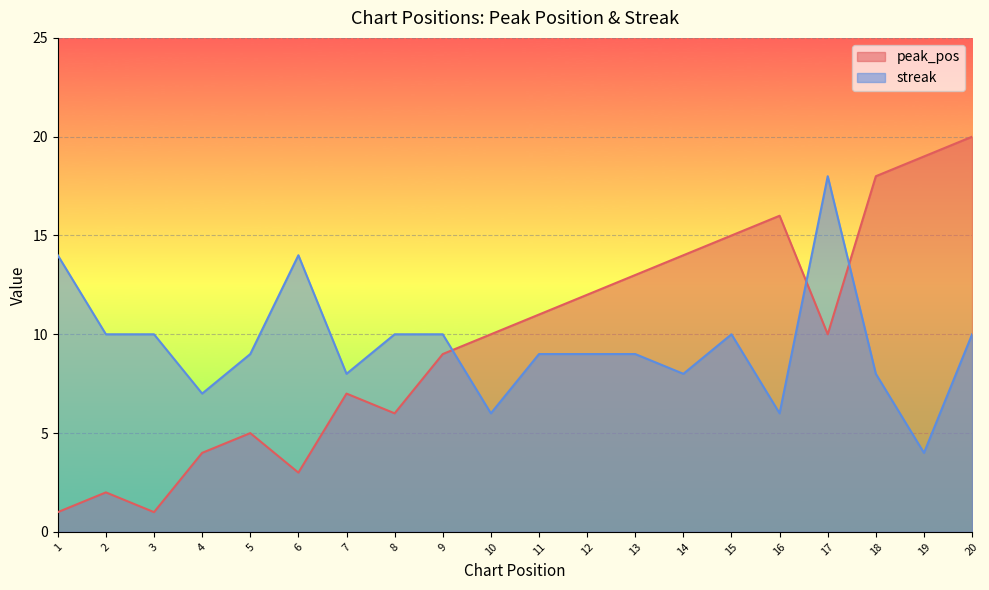

At which category is the sum across all series the highest?

20